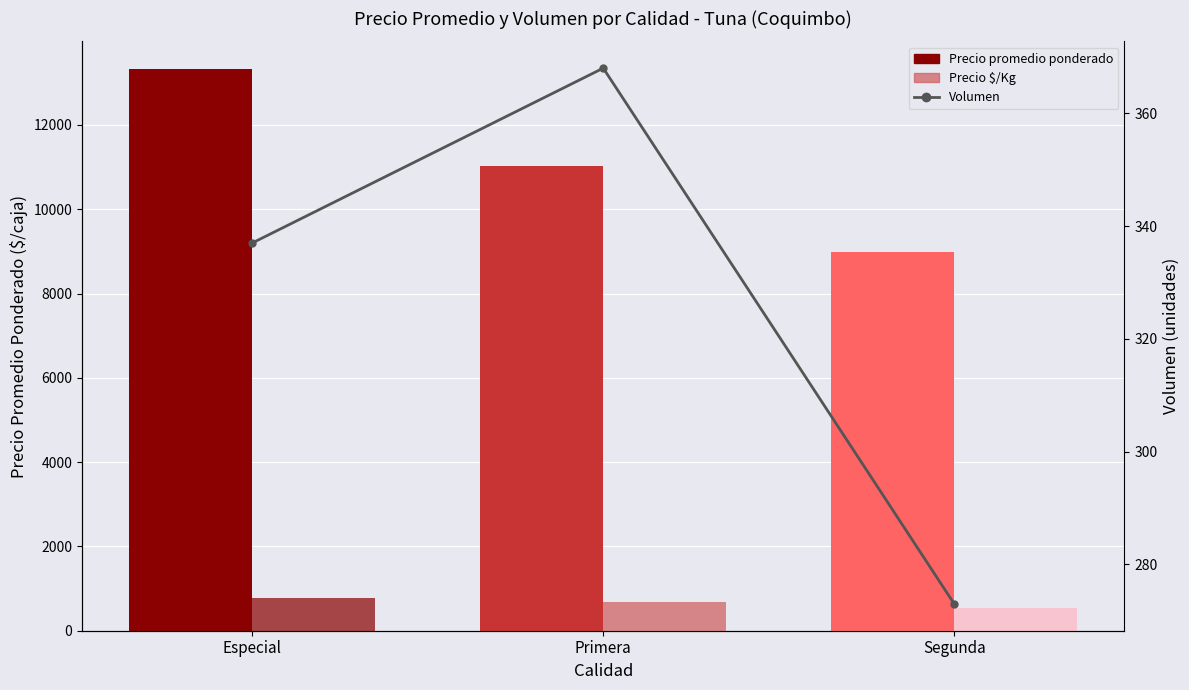

What is the value of the Volumen bar at the 3rd from the left?

273